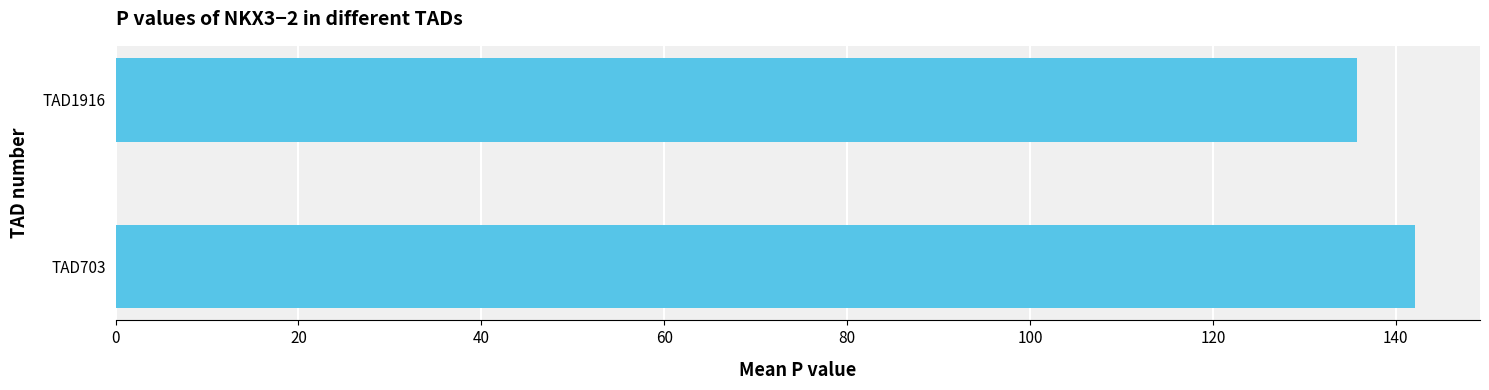

True or false: the data shows 33.2 at TAD703.

False